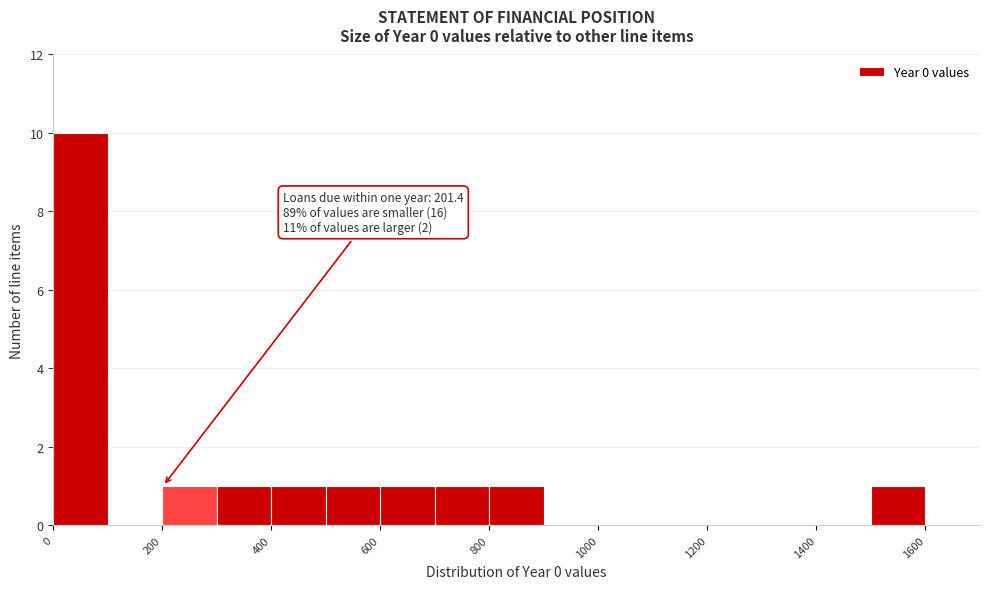

Which range on the x-axis has the tallest bar?

0 to 100